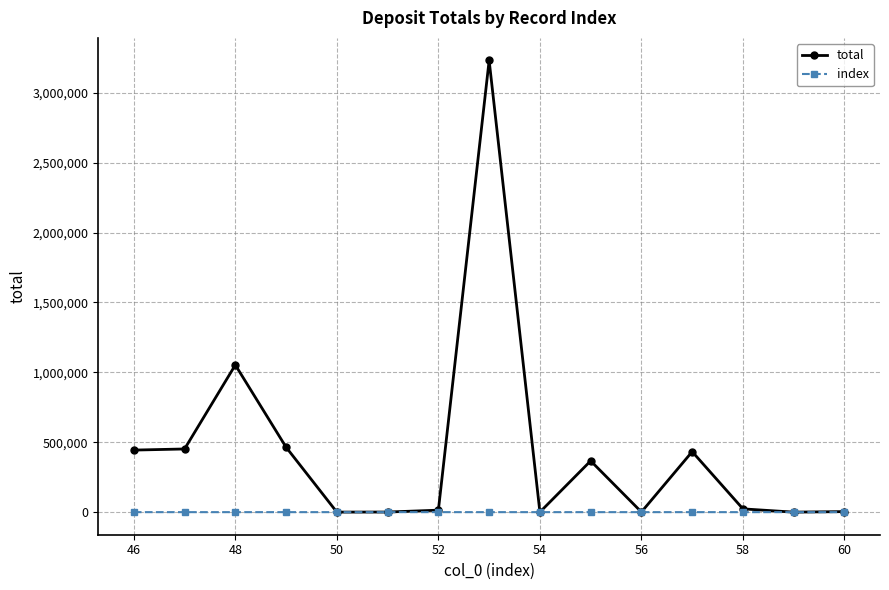

Rank the series by their average value, from highest to lowest.

total, index